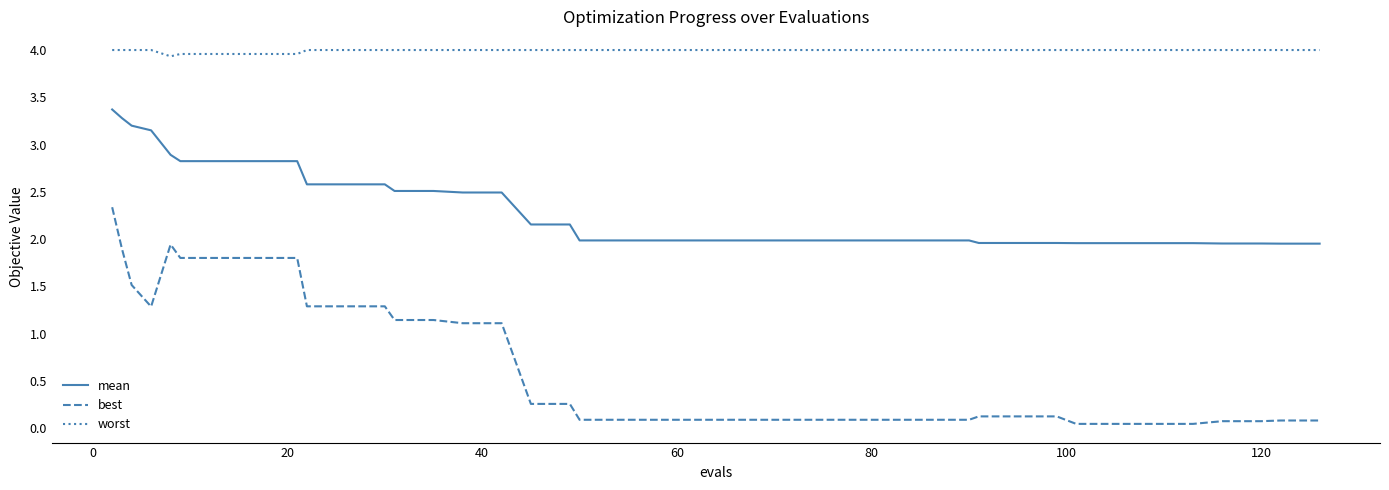

What is the average value of the mean series?

2.3